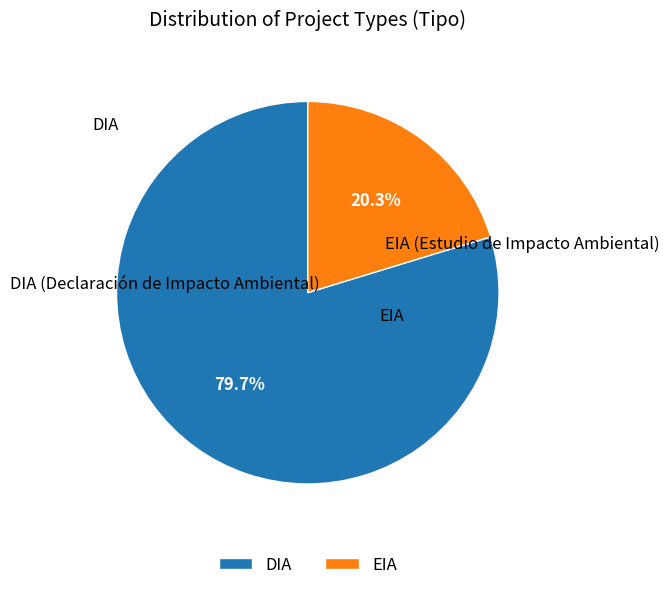

Which has a higher value, DIA or EIA?

DIA